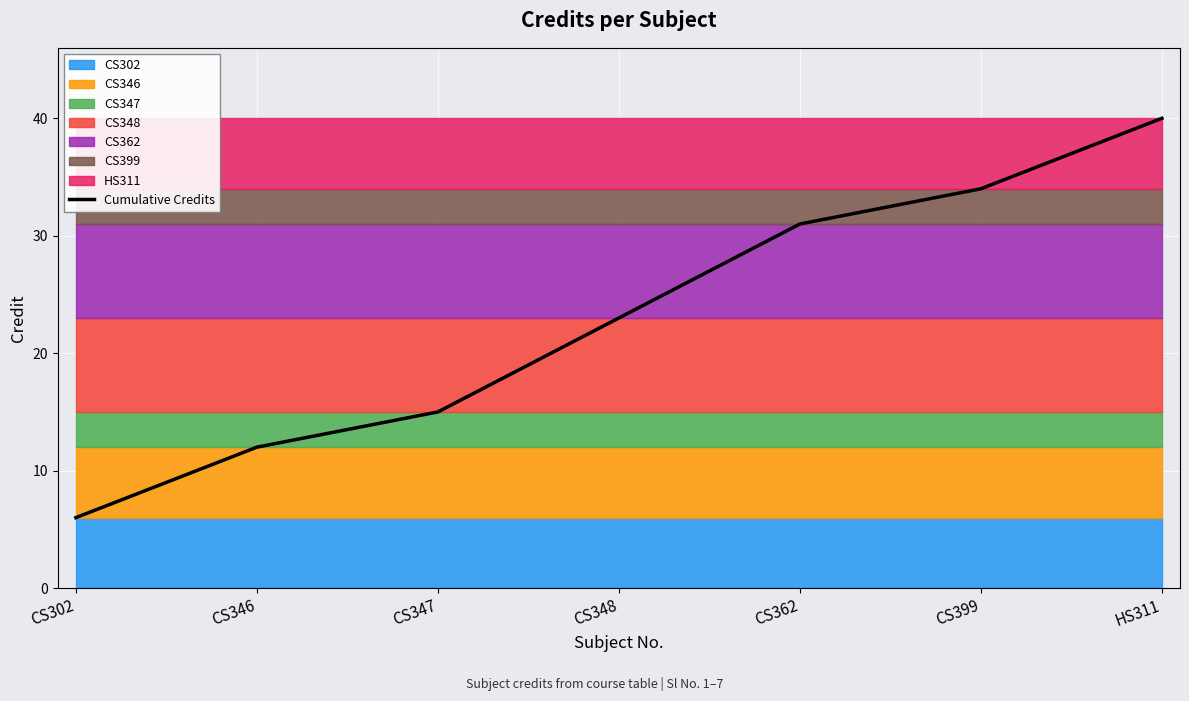

What is the sum of all values?

161